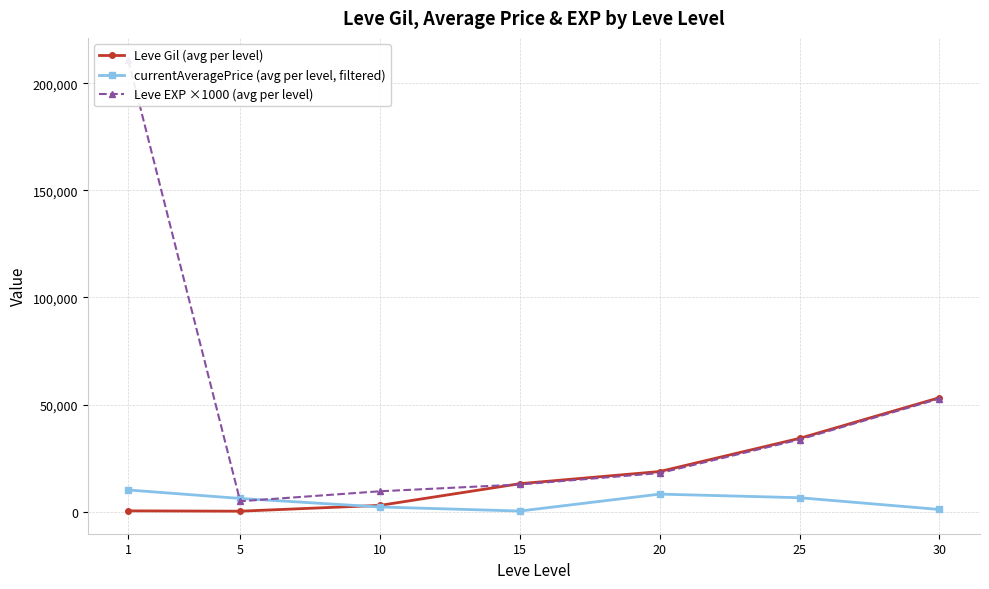

What is the average value of the currentAveragePrice (avg per level, filtered) series?

4907.5